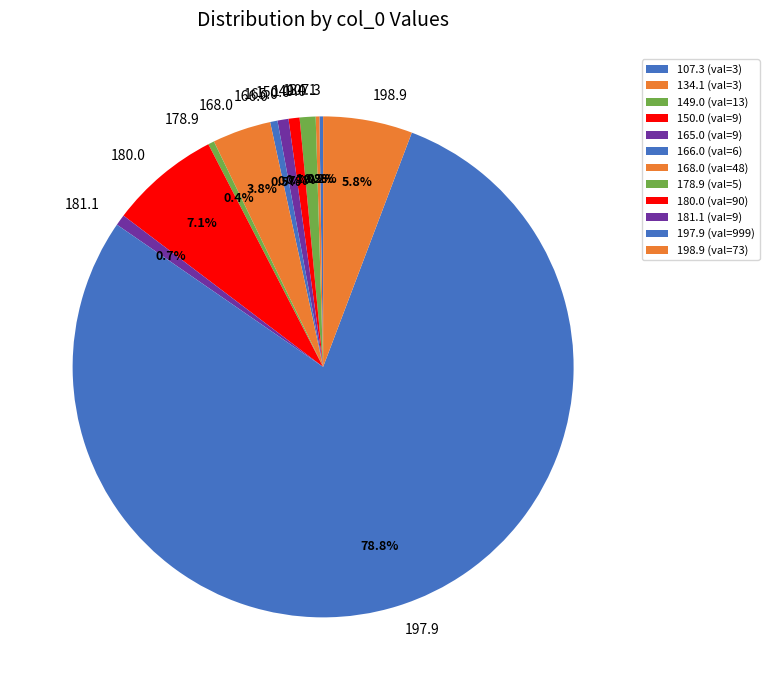

How much of the chart is everything except 168.0?

96.2%